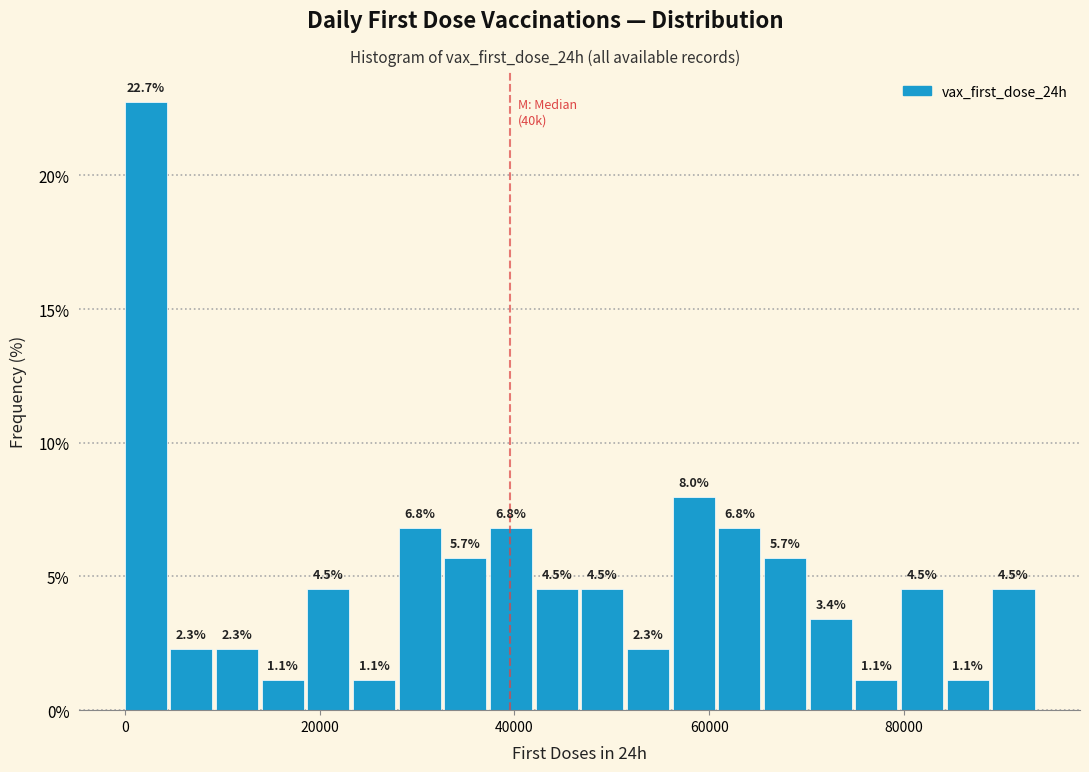

Around what value on the x-axis is the tallest bar? Give the approximate position of its centre, as read against the axis.

2000